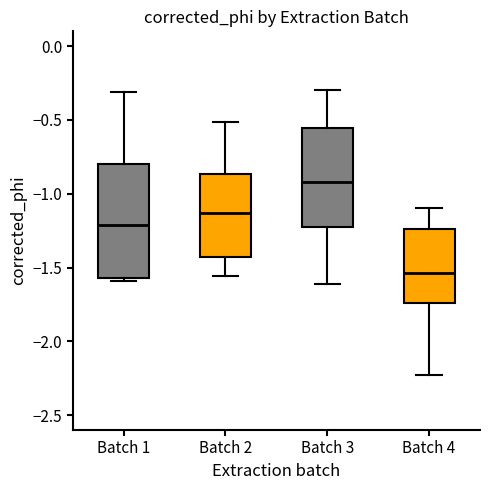

Where is the lower edge of the box for Batch 3 on the y-axis? The values are not printed on the chart, so give them approximately, as read against the axis.

-1.20